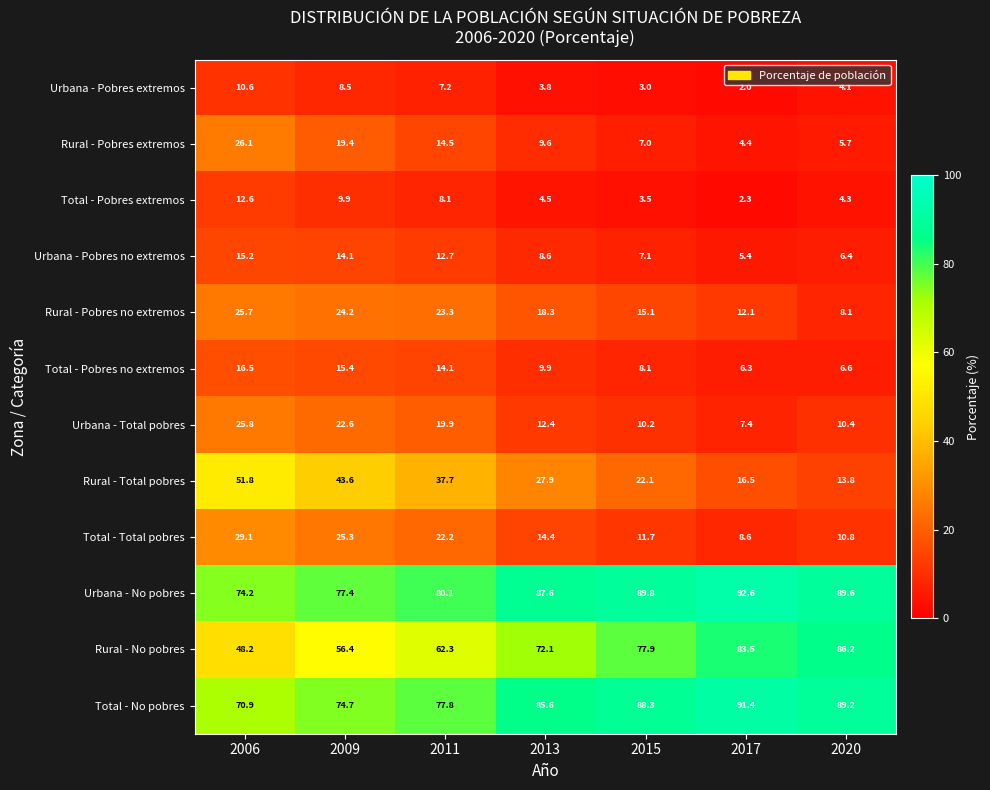

At which category is the sum across all series the highest?

2006